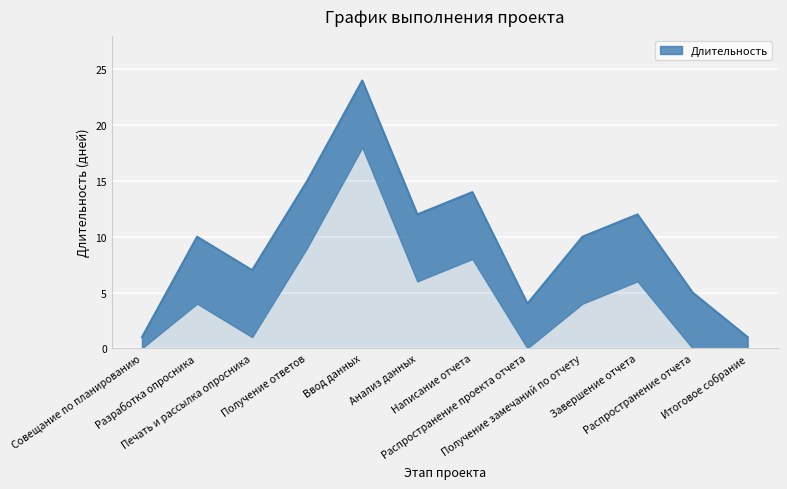

What is the difference between the maximum and minimum values?

23